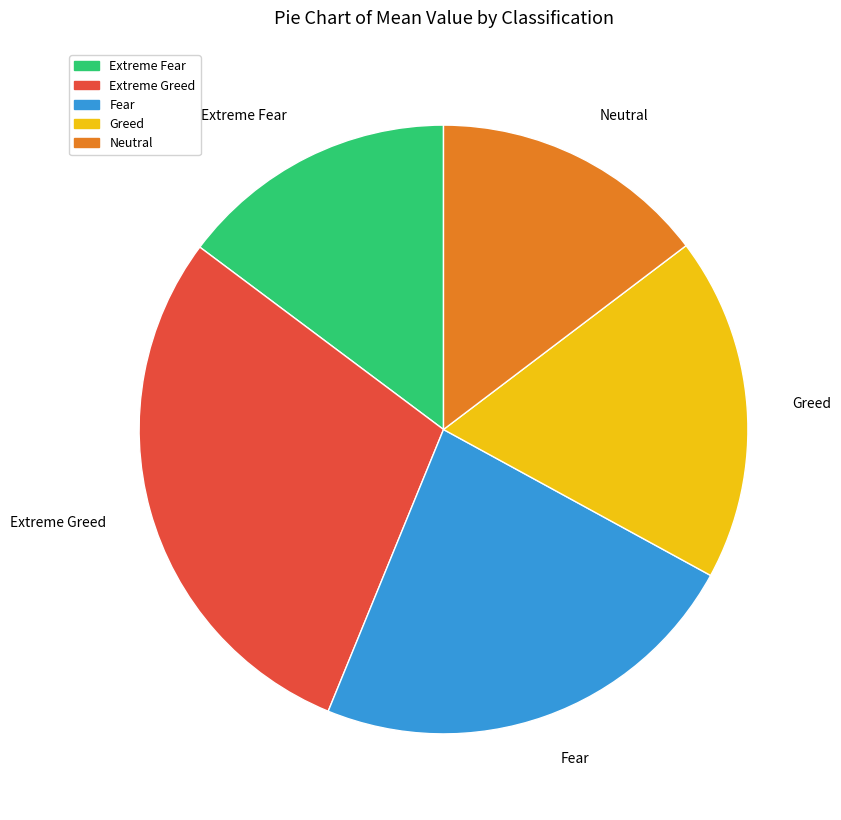

What is the ratio of the value at Extreme Fear to the value at Fear?

0.6